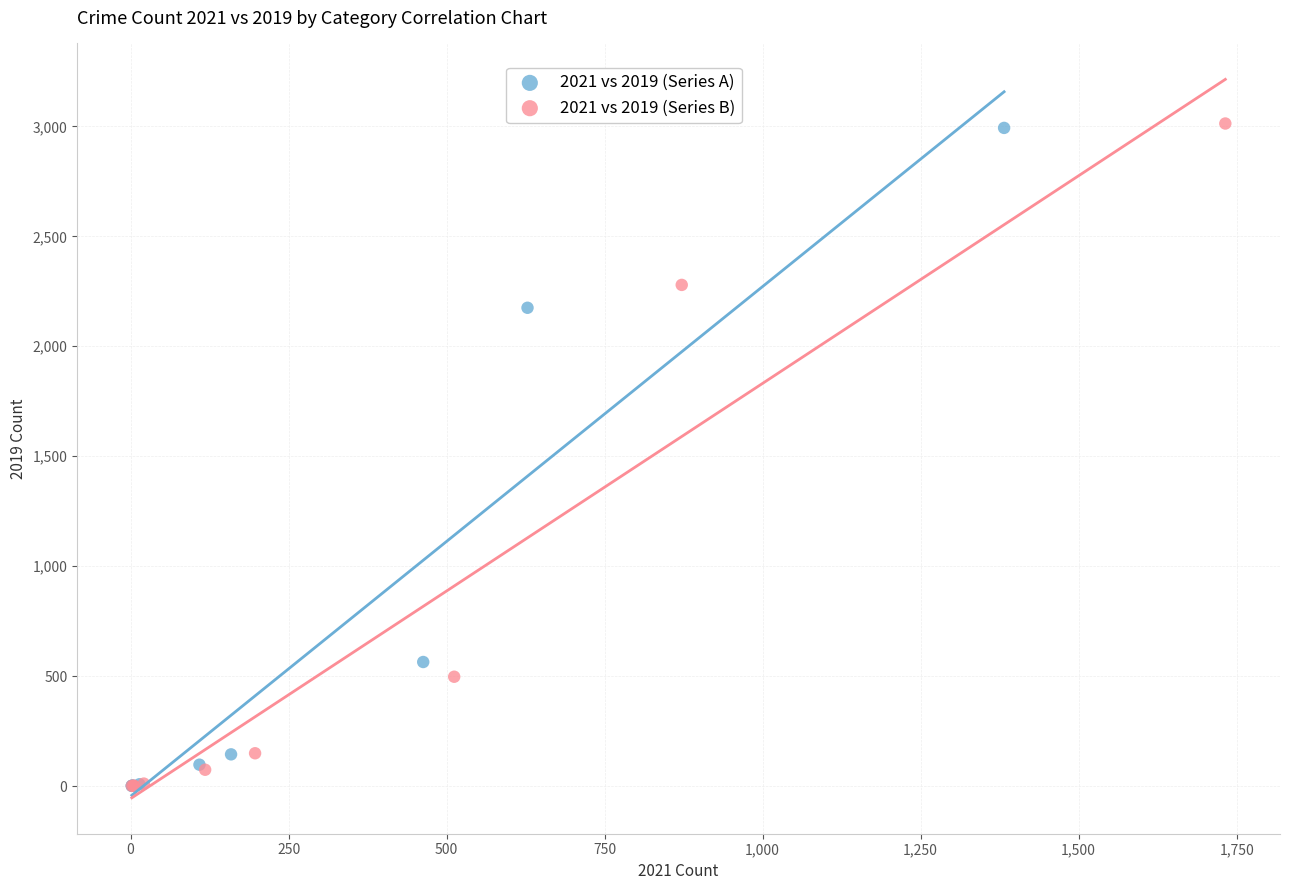

What are all the series names shown in the legend?

2021 vs 2019 (Series A), 2021 vs 2019 (Series B)